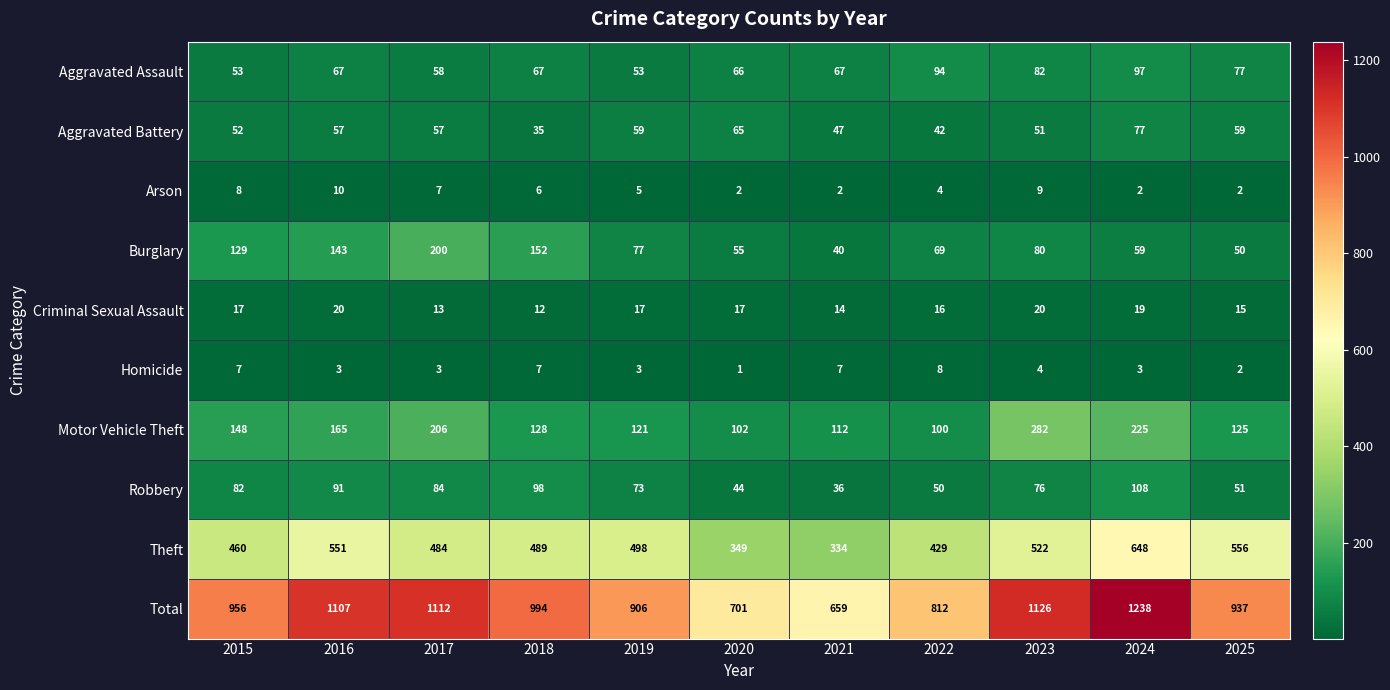

True or false: Motor Vehicle Theft has a value of 66 at 2023.

False